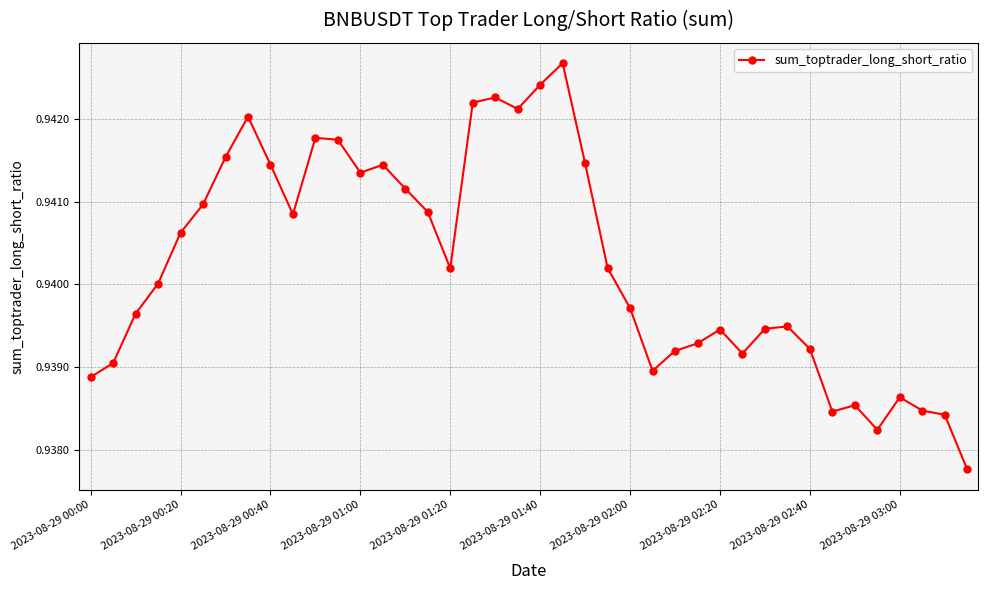

Count the values in the range 0 to 1.

40